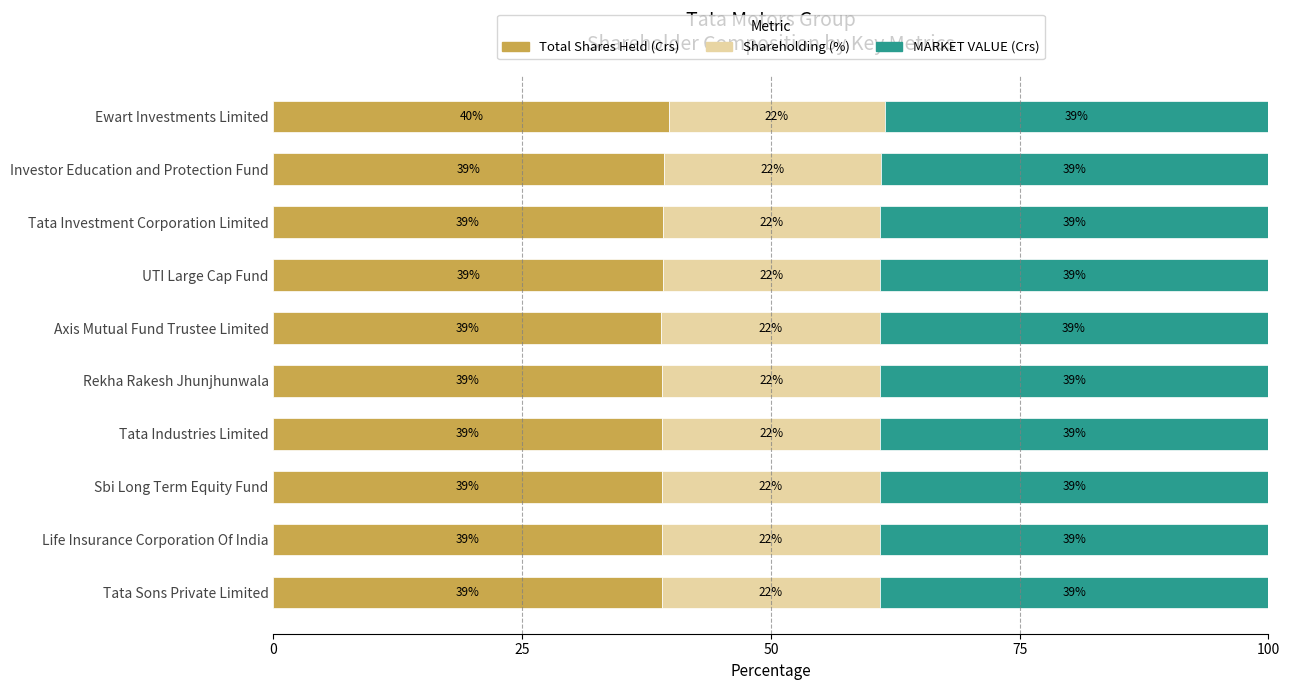

Read the Total Shares Held (Crs) value at Ewart Investments Limited.

39.8